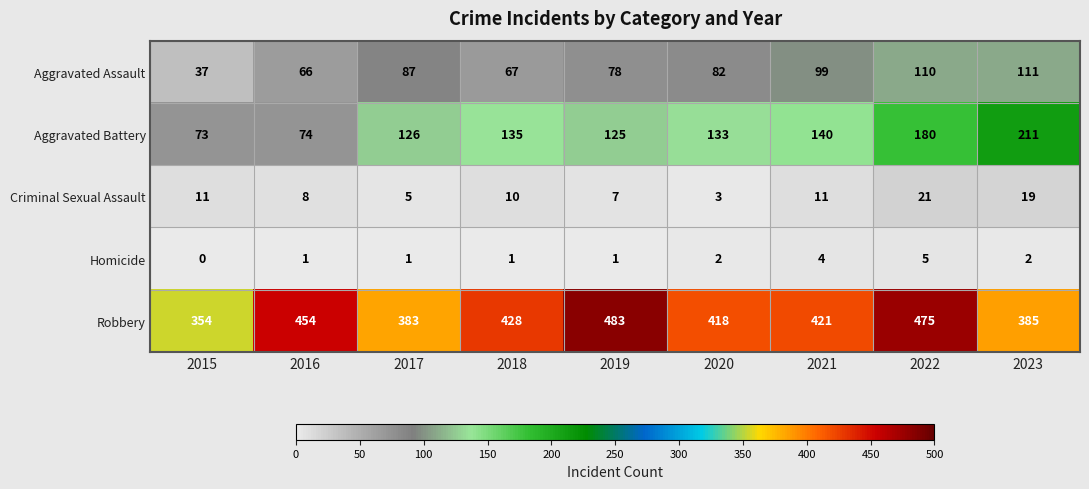

List the series in order of their peak value, lowest first.

Homicide, Criminal Sexual Assault, Aggravated Assault, Aggravated Battery, Robbery